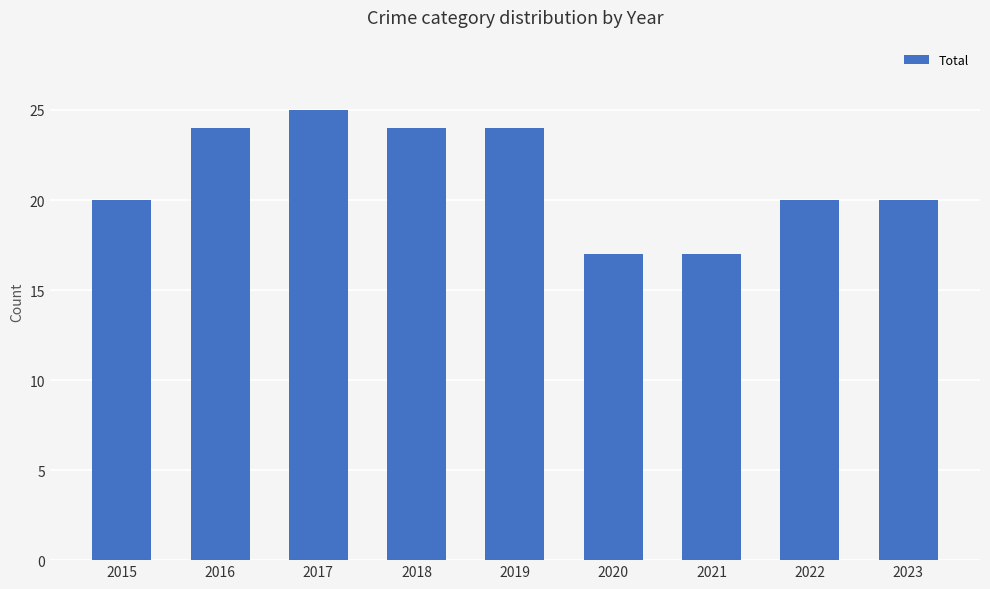

Reading left to right, transcribe all the data shown in this chart.

20	24	25	24	24	17	17	20	20